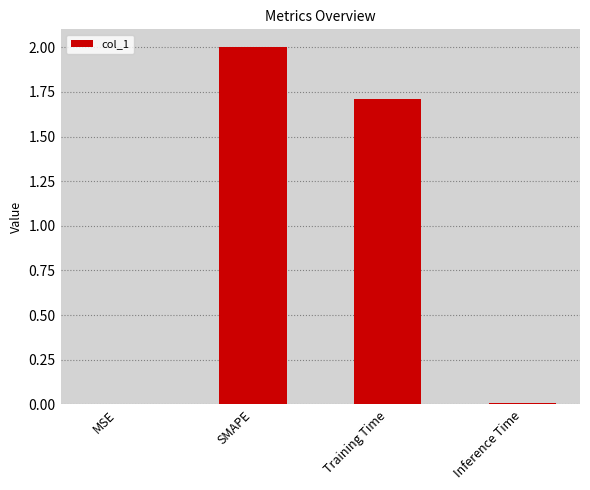

Between Inference Time and SMAPE, which is larger?

SMAPE